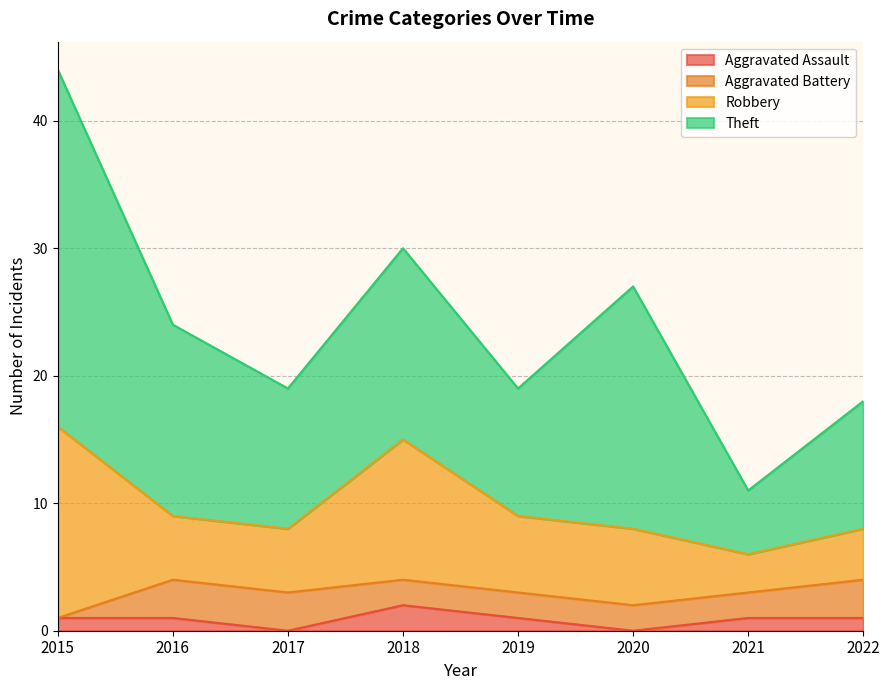

Between 2019 and 2015, which is larger?

2019